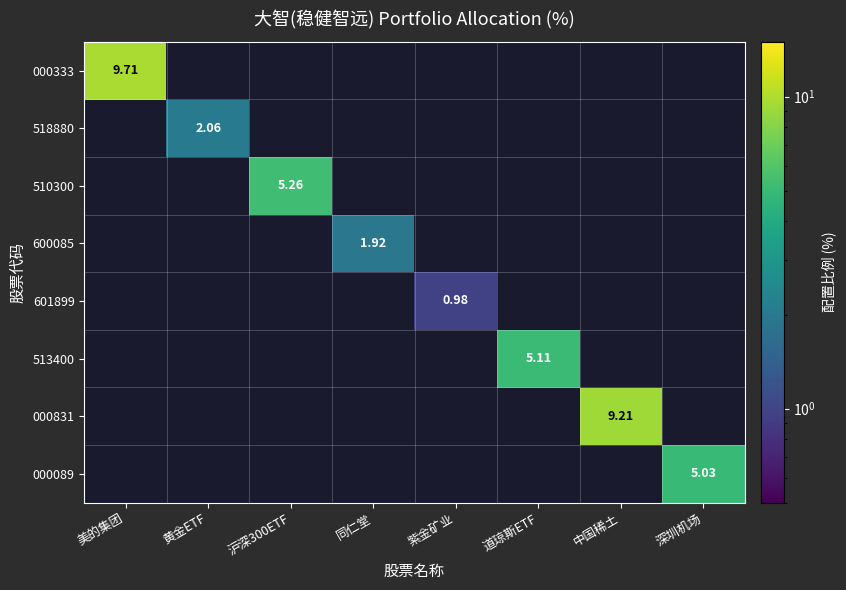

Which category has the highest value across all series?

美的集团